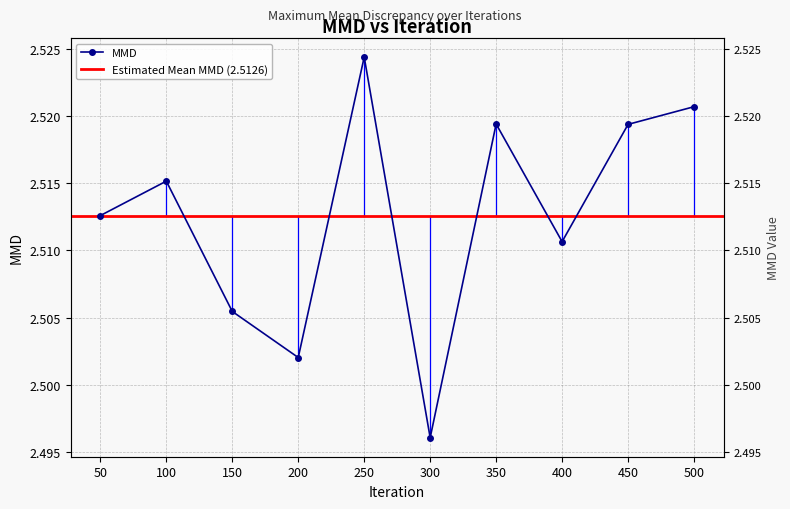

True or false: there are more than 1 points higher than both neighbors.

True